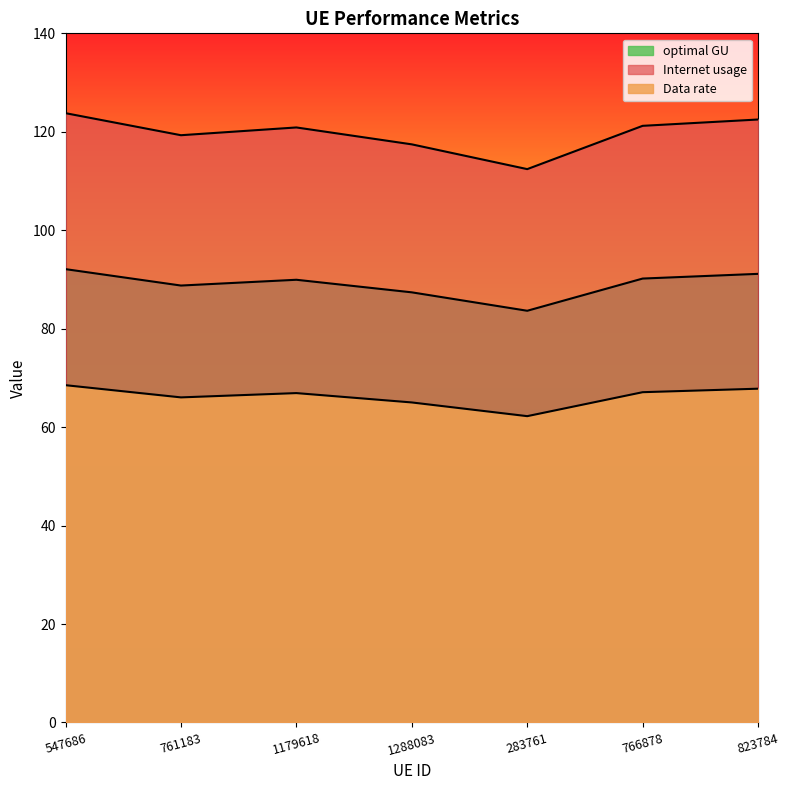

The Data rate series shows 173.0 at 761183. True or false?

False